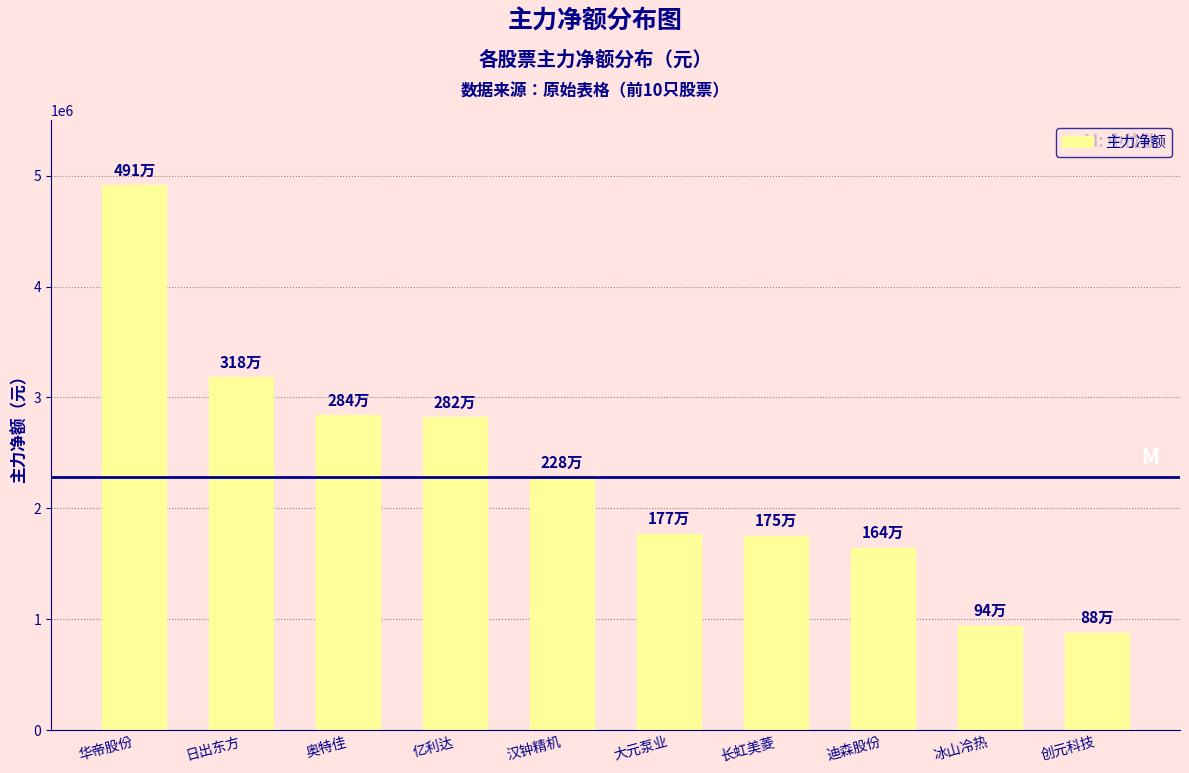

What is the label of the 1st bar from the right?

创元科技